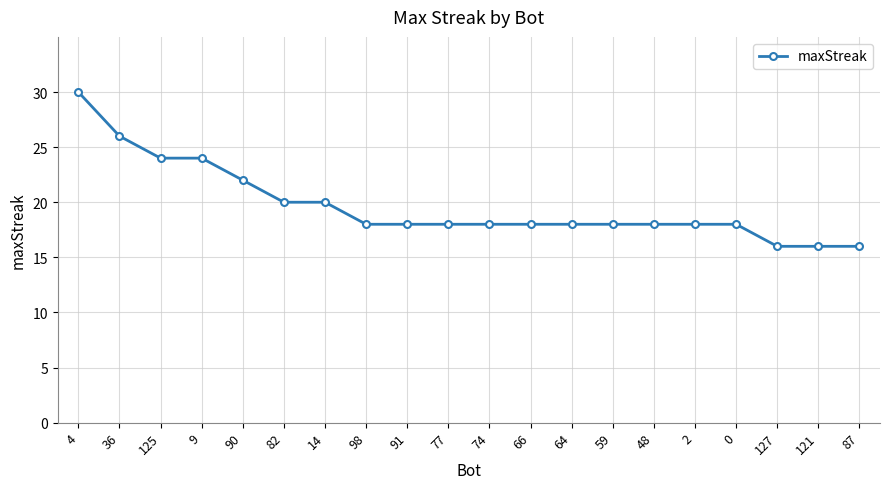

Does the chart display data point markers on the line(s)?

Yes